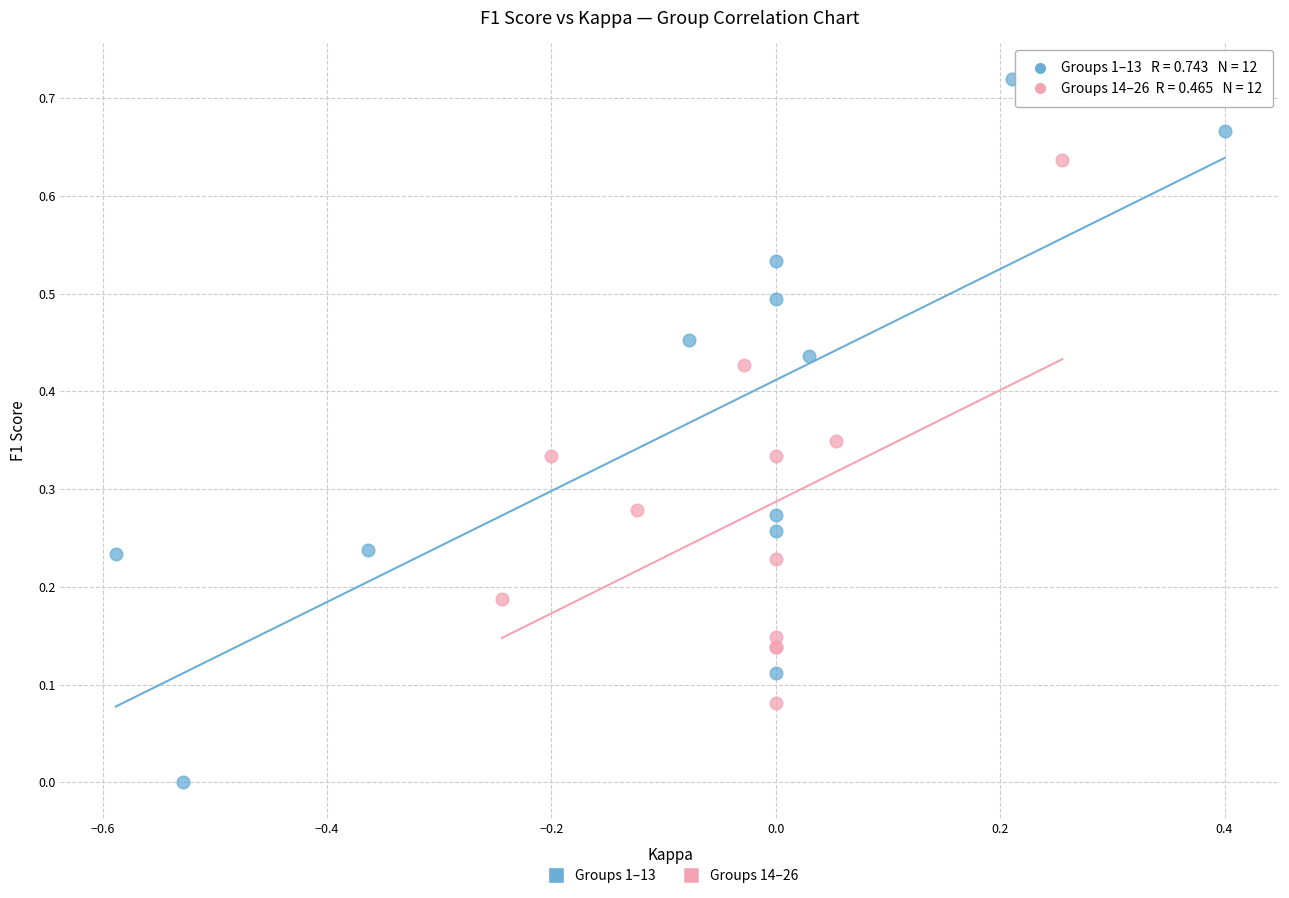

Which series reaches the minimum Y coordinate?

Groups 1–13